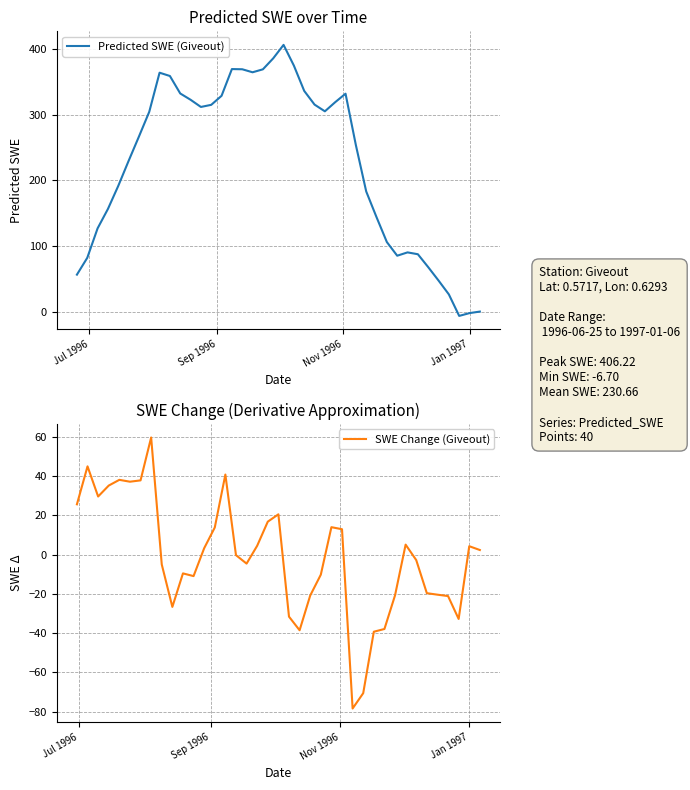

Reading right to left, transcribe all the data shown in this chart.

-0.1	-2.4	-6.7	26.1	47.2	67.6	87.3	90.1	85.0	105.8	143.7	182.9	253.5	331.8	318.9	305.0	315.2	336.1	374.6	406.2	385.7	369.0	364.5	369.1	369.4	328.6	314.9	311.6	322.6	332.2	358.8	363.8	304.2	266.5	229.4	191.3	156.2	126.7	81.7	56.2